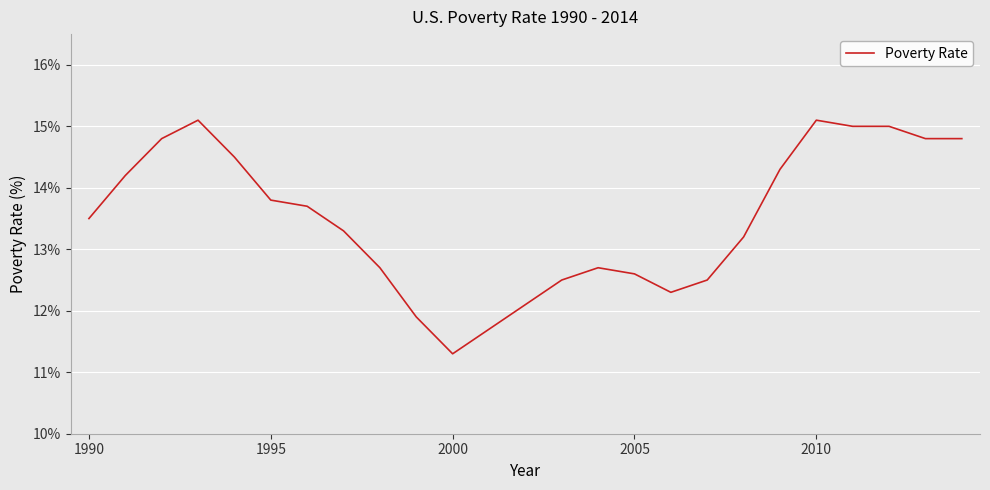

Reading right to left, what are all the values shown in this chart?

14.8	14.8	15.0	15.0	15.1	14.3	13.2	12.5	12.3	12.6	12.7	12.5	12.1	11.7	11.3	11.9	12.7	13.3	13.7	13.8	14.5	15.1	14.8	14.2	13.5